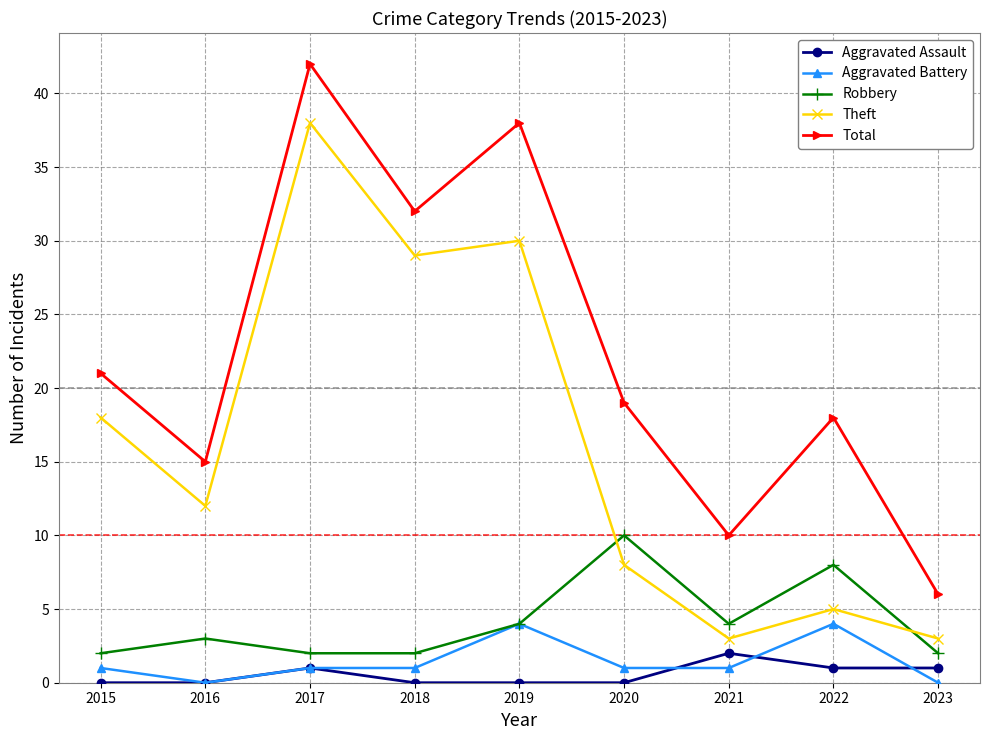

How many times do Robbery and Theft cross each other?

2